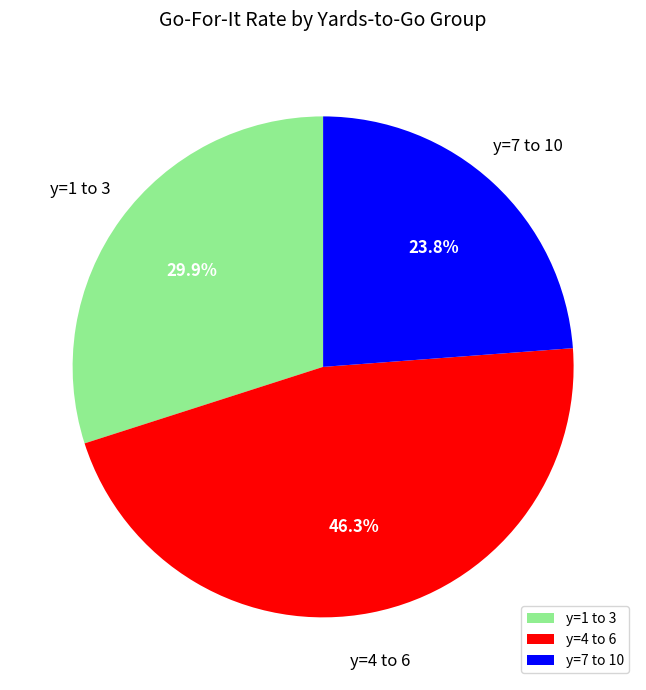

Which has a higher value, y=4 to 6 or y=1 to 3?

y=4 to 6